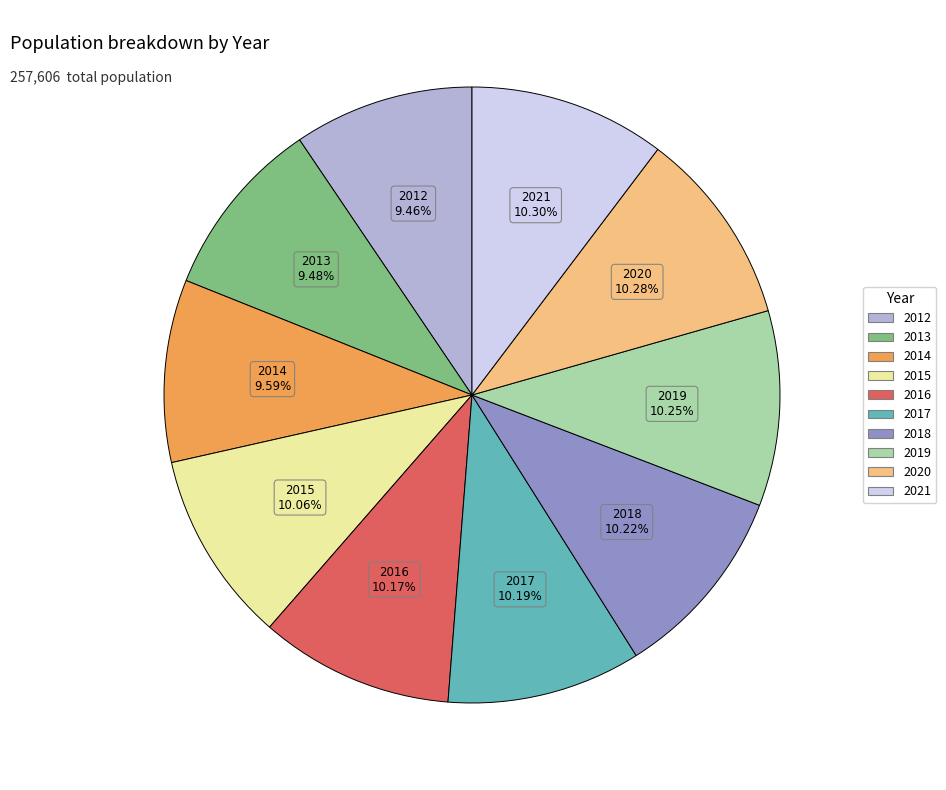

To the nearest percent, what portion does 2013 represent?

9%